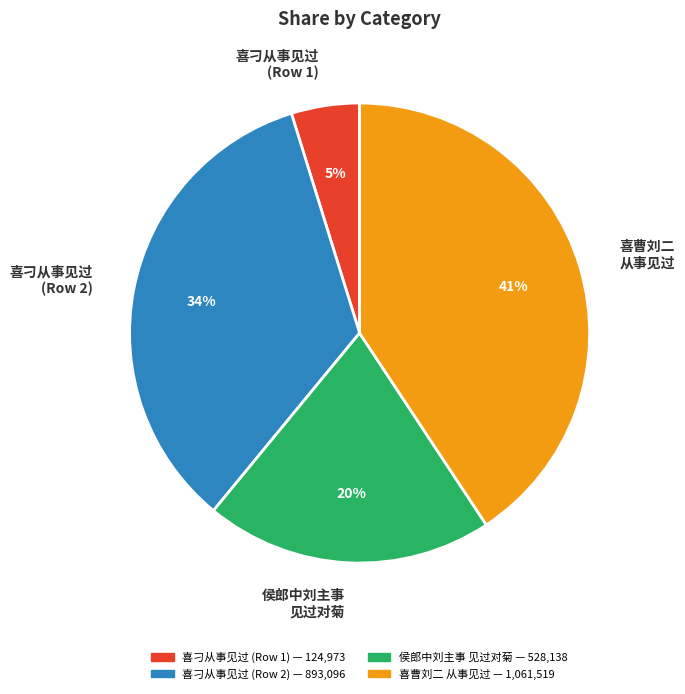

Is there any slice that represents more than half of the pie?

No